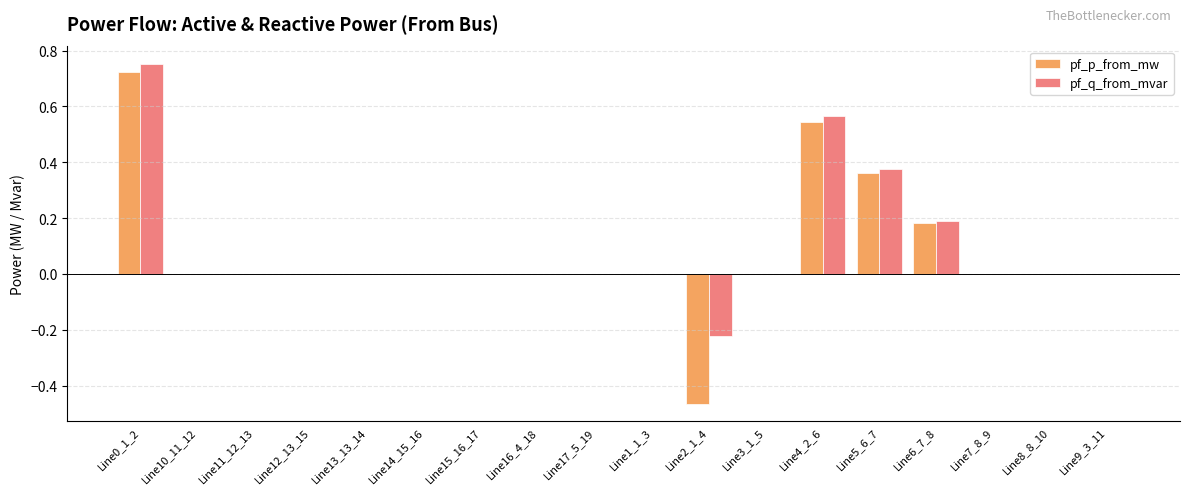

Which series changed the most between Line10_11_12 and Line2_1_4?

pf_p_from_mw